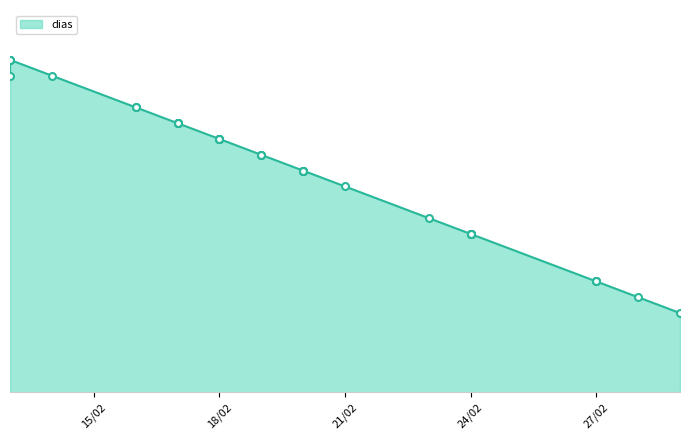

What is the minimum value shown in the chart?

5